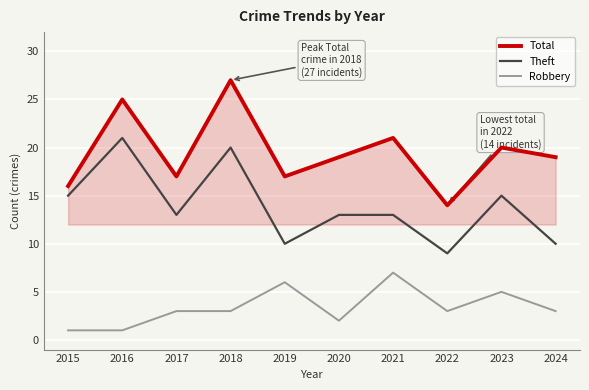

Which series has the largest range (max minus min)?

Total